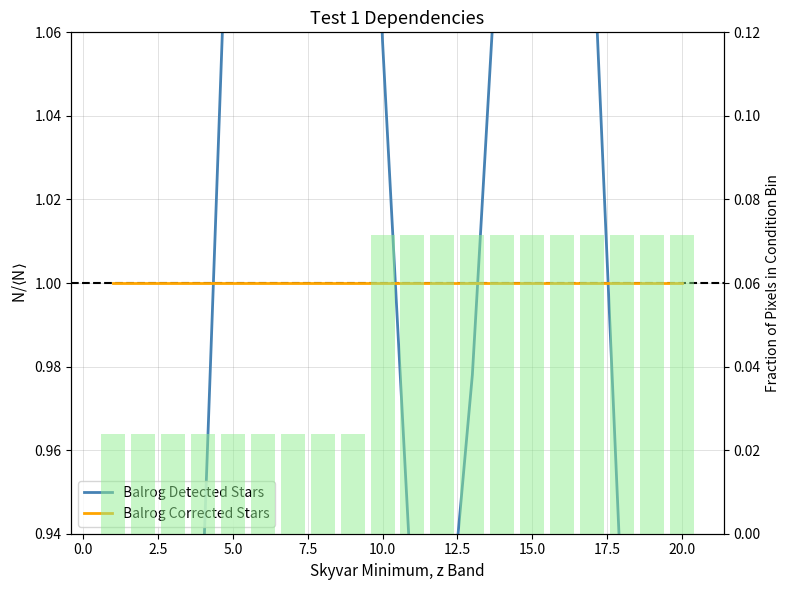

What is the value of the Histogram bar at the 14th from the left?

0.1